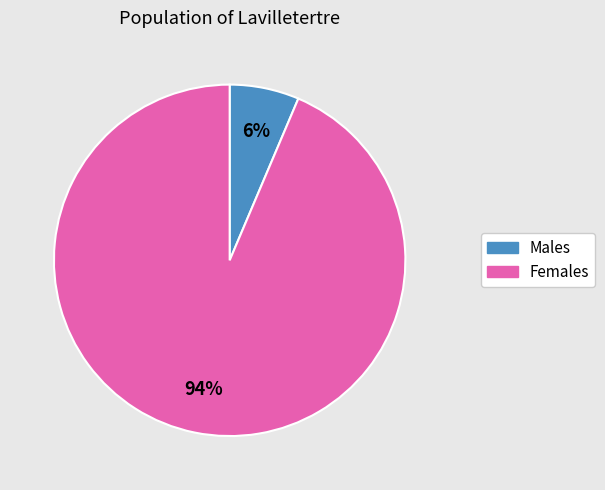

To the nearest percent, what is the average slice percentage?

50%